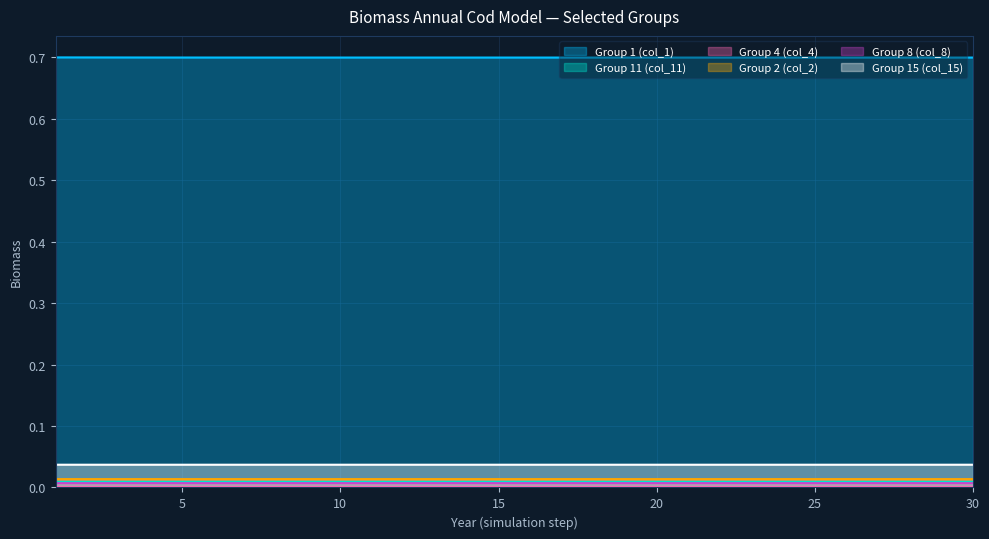

Reading right to left, extract all data points from this chart.

col_1: 30=0.7	29=0.7	28=0.7	27=0.7	26=0.7	25=0.7	24=0.7	23=0.7	22=0.7	21=0.7	20=0.7	19=0.7	18=0.7	17=0.7	16=0.7	15=0.7	14=0.7	13=0.7	12=0.7	11=0.7	10=0.7	9=0.7	8=0.7	7=0.7	6=0.7	5=0.7	4=0.7	3=0.7	2=0.7	1=0.7
col_2: 30=0.0	29=0.0	28=0.0	27=0.0	26=0.0	25=0.0	24=0.0	23=0.0	22=0.0	21=0.0	20=0.0	19=0.0	18=0.0	17=0.0	16=0.0	15=0.0	14=0.0	13=0.0	12=0.0	11=0.0	10=0.0	9=0.0	8=0.0	7=0.0	6=0.0	5=0.0	4=0.0	3=0.0	2=0.0	1=0.0
col_8: 30=0.0	29=0.0	28=0.0	27=0.0	26=0.0	25=0.0	24=0.0	23=0.0	22=0.0	21=0.0	20=0.0	19=0.0	18=0.0	17=0.0	16=0.0	15=0.0	14=0.0	13=0.0	12=0.0	11=0.0	10=0.0	9=0.0	8=0.0	7=0.0	6=0.0	5=0.0	4=0.0	3=0.0	2=0.0	1=0.0
col_15: 30=0.0	29=0.0	28=0.0	27=0.0	26=0.0	25=0.0	24=0.0	23=0.0	22=0.0	21=0.0	20=0.0	19=0.0	18=0.0	17=0.0	16=0.0	15=0.0	14=0.0	13=0.0	12=0.0	11=0.0	10=0.0	9=0.0	8=0.0	7=0.0	6=0.0	5=0.0	4=0.0	3=0.0	2=0.0	1=0.0